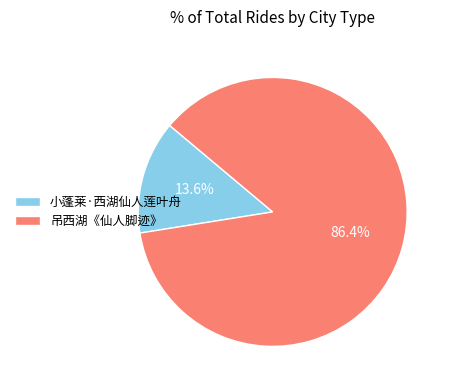

Is it true that 吊西湖《仙人脚迹》 is 86% of the pie?

True